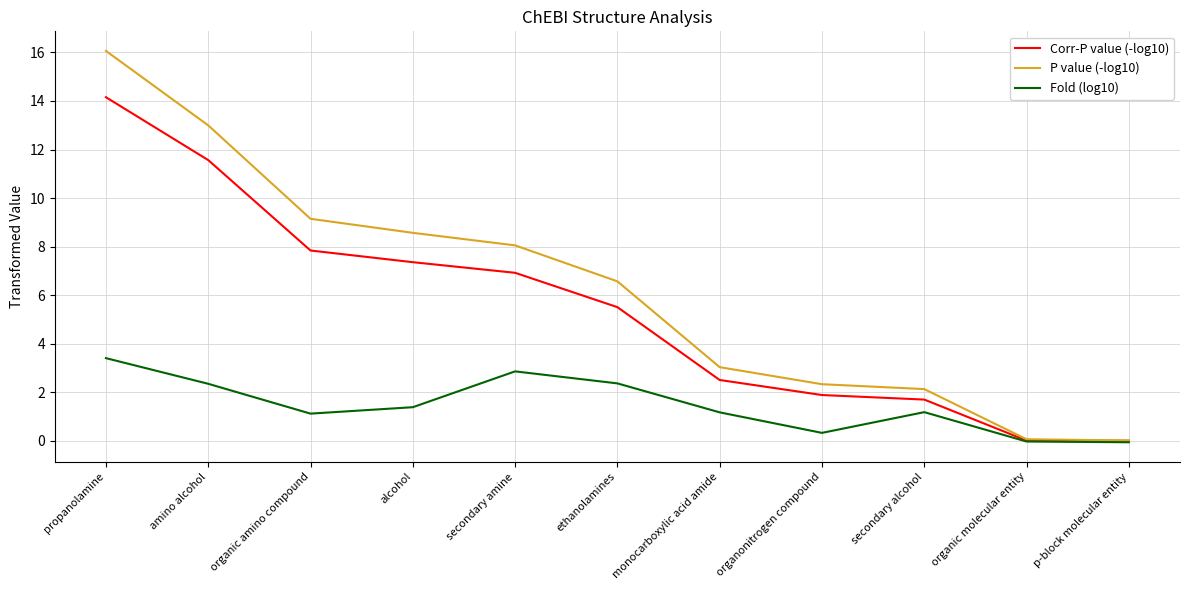

Is it true that Fold (log10) equals 0.5 at organic amino compound?

False